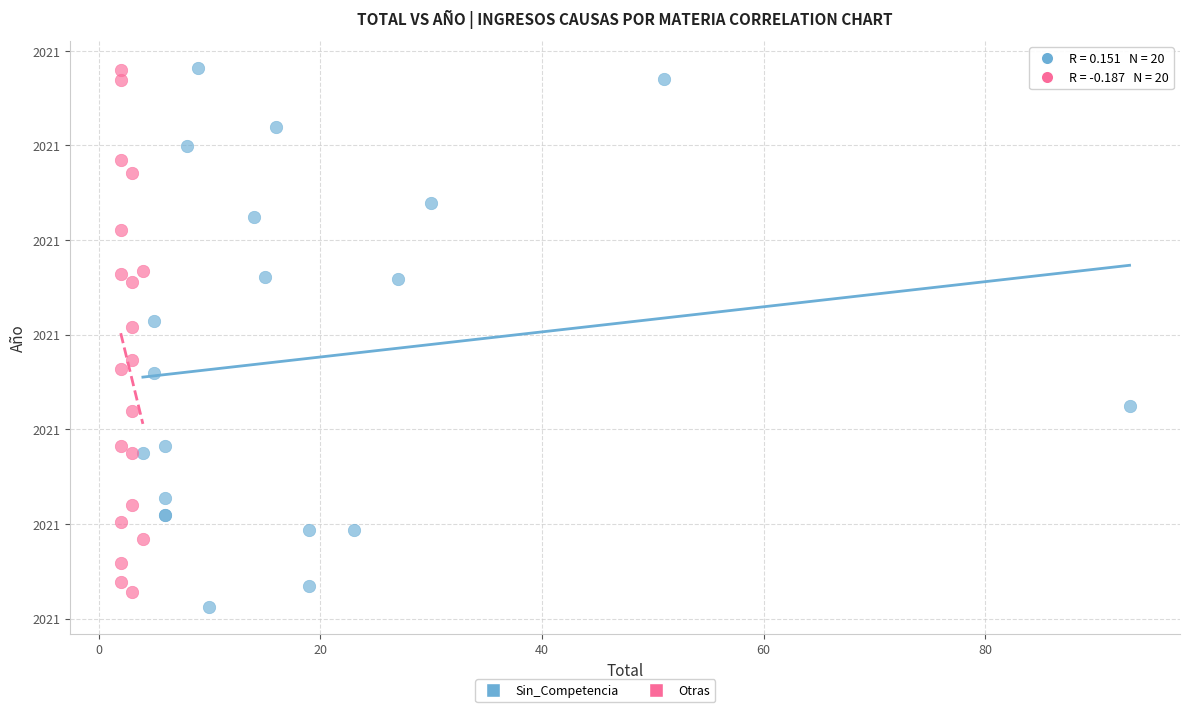

Which series reaches the minimum Y coordinate?

Sin_Competencia